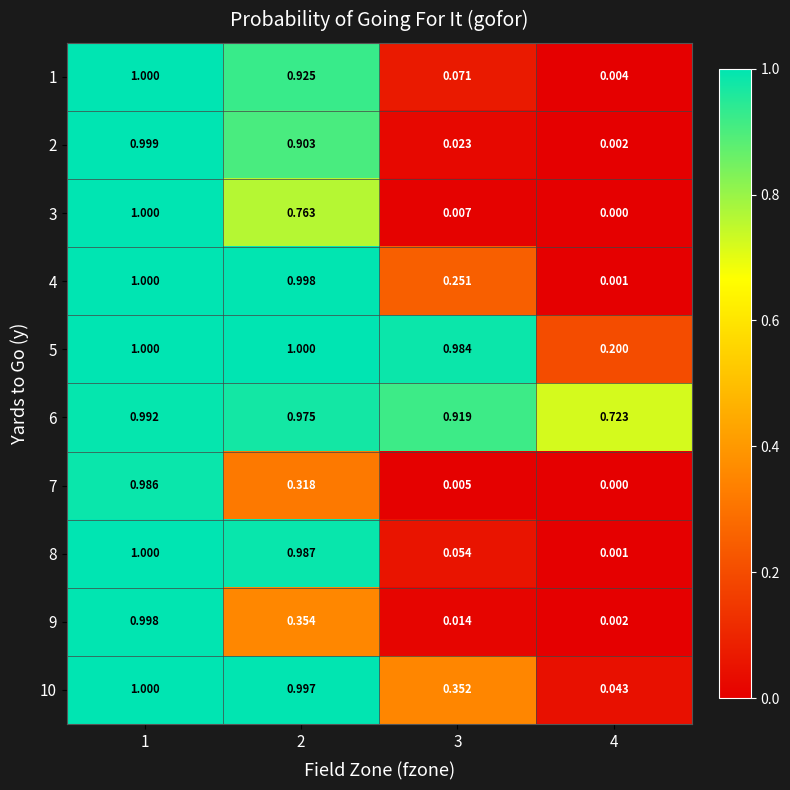

What is the greatest value displayed?

1.0